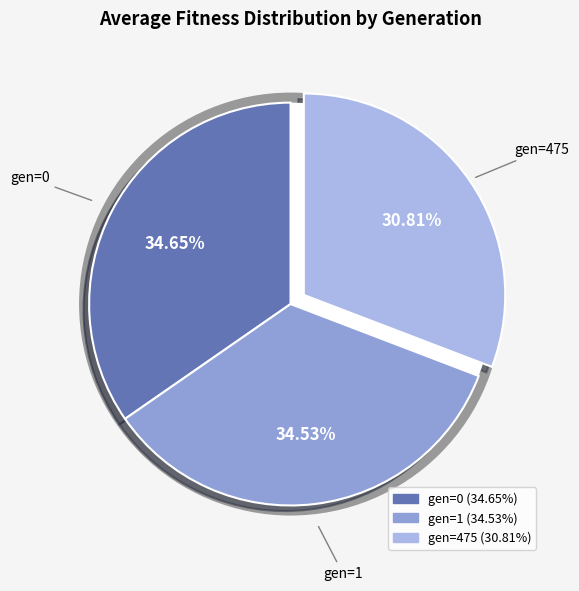

Is it true that gen=0 is 35% of the pie?

True